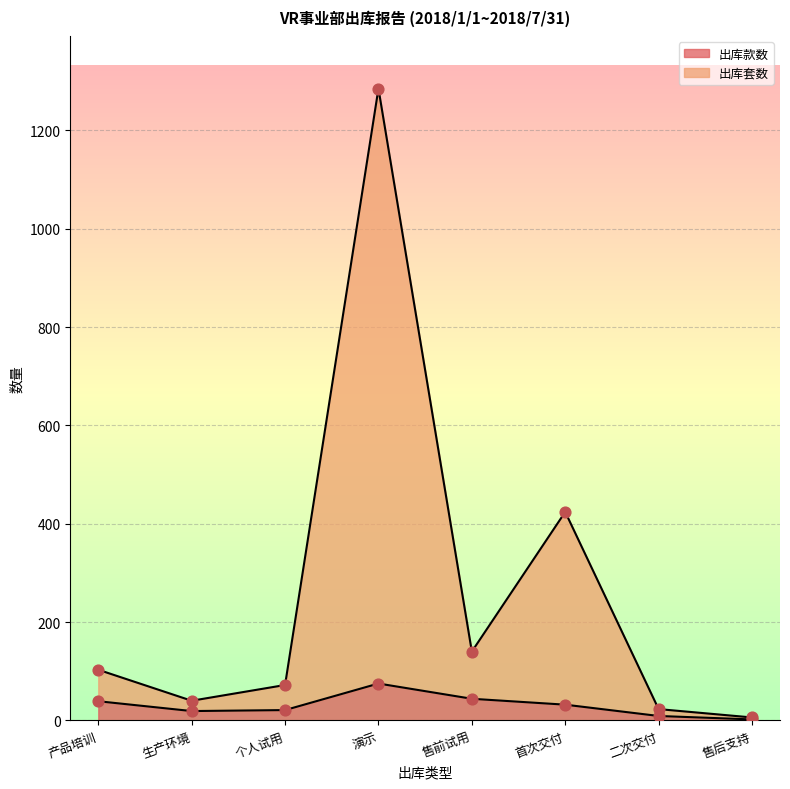

Which series reaches the minimum Y coordinate?

出库款数